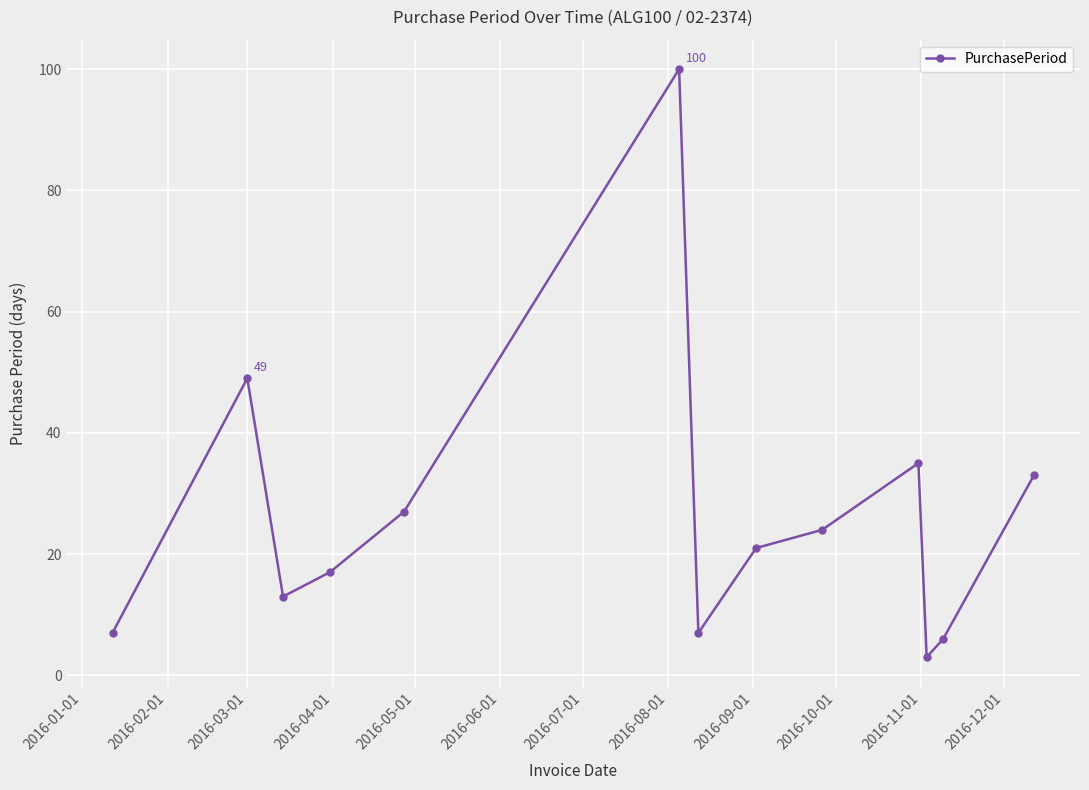

What is the value of the 1st point from the left?

7